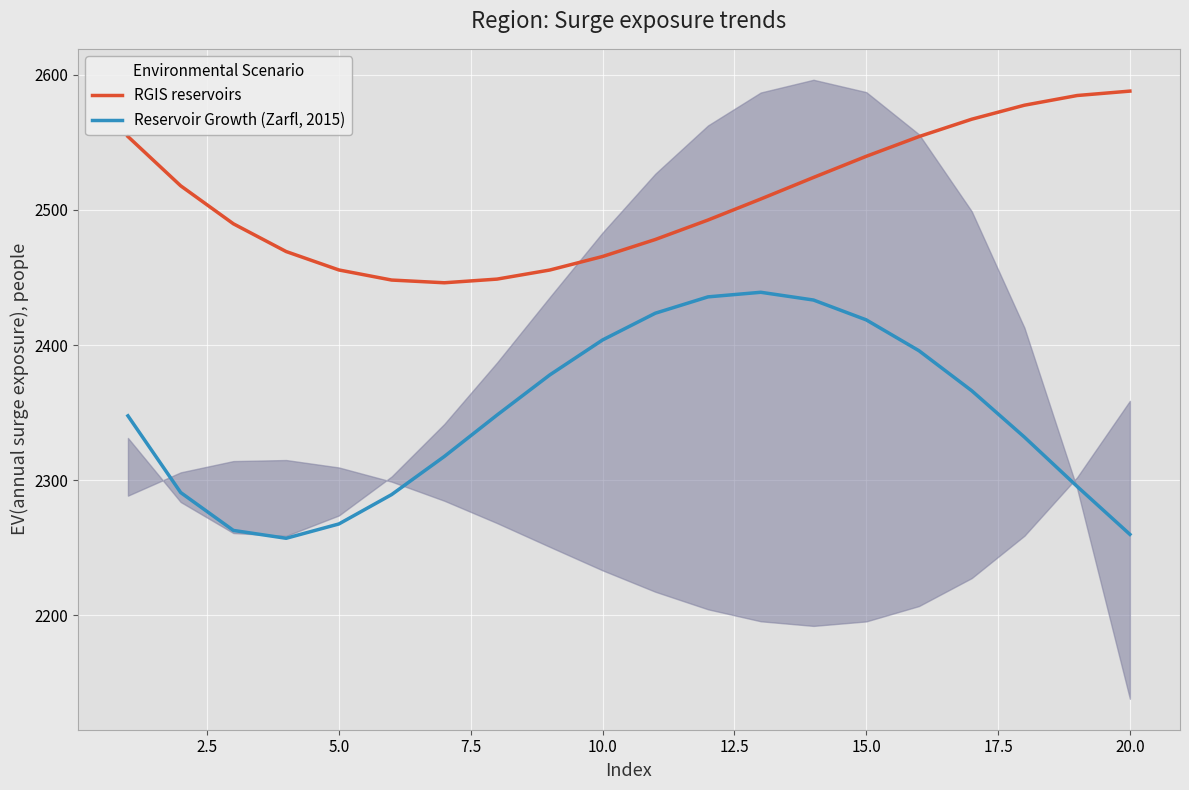

Is it true that RGIS reservoirs equals 2539.6 at 15.0?

True